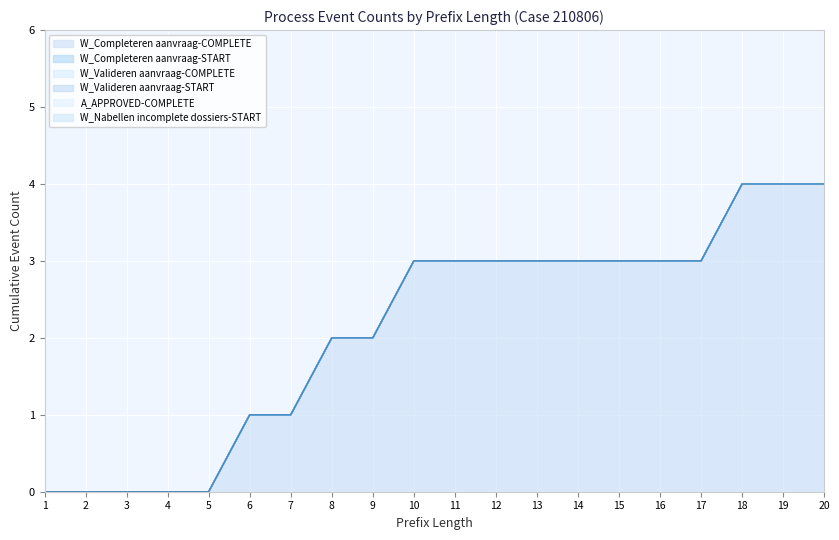

At which label is W_Completeren aanvraag-COMPLETE closest to 2?

8